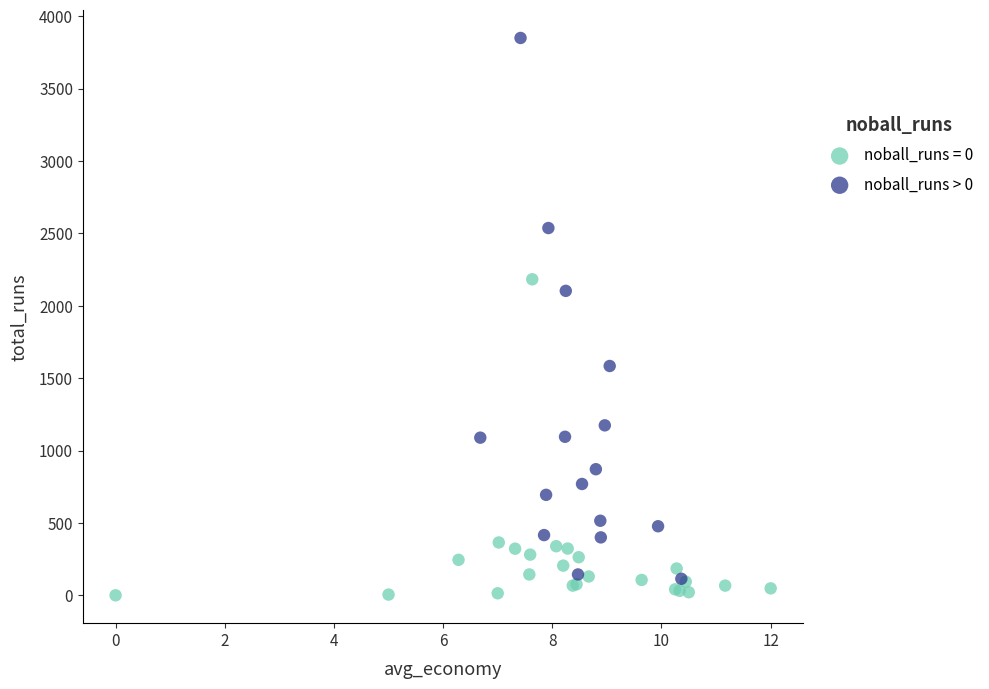

Which series contains the highest Y value?

noball_runs > 0